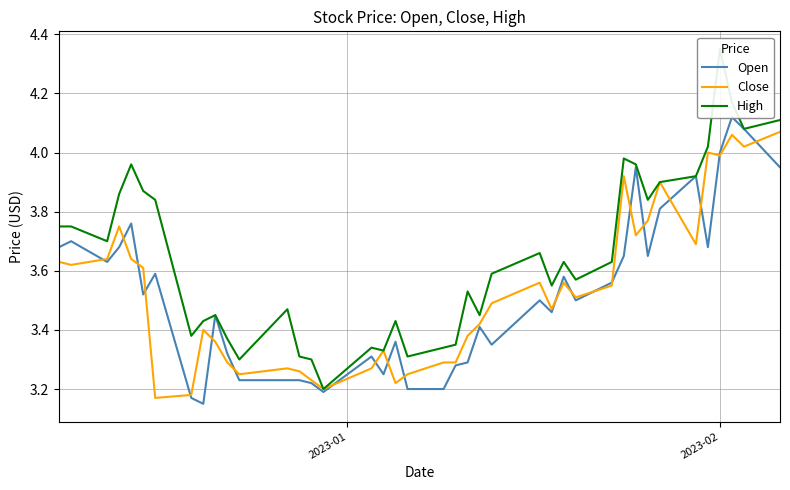

Rank the series by their maximum value, from lowest to highest.

Close, Open, High